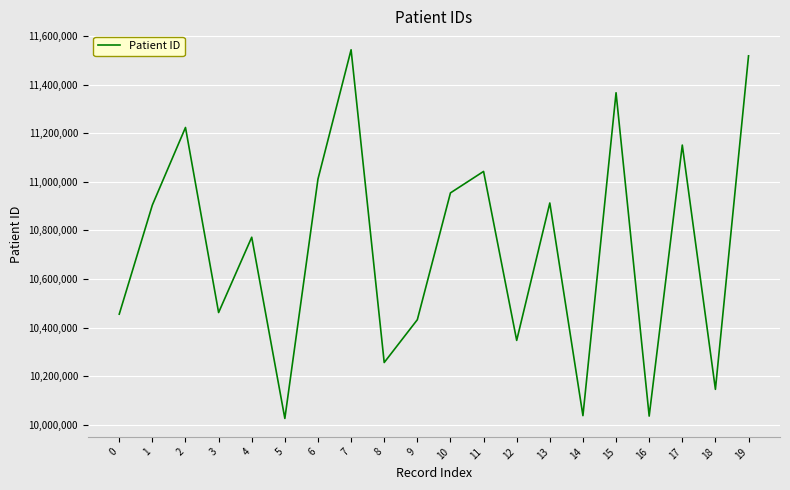

Which label corresponds to the largest value in the chart?

7